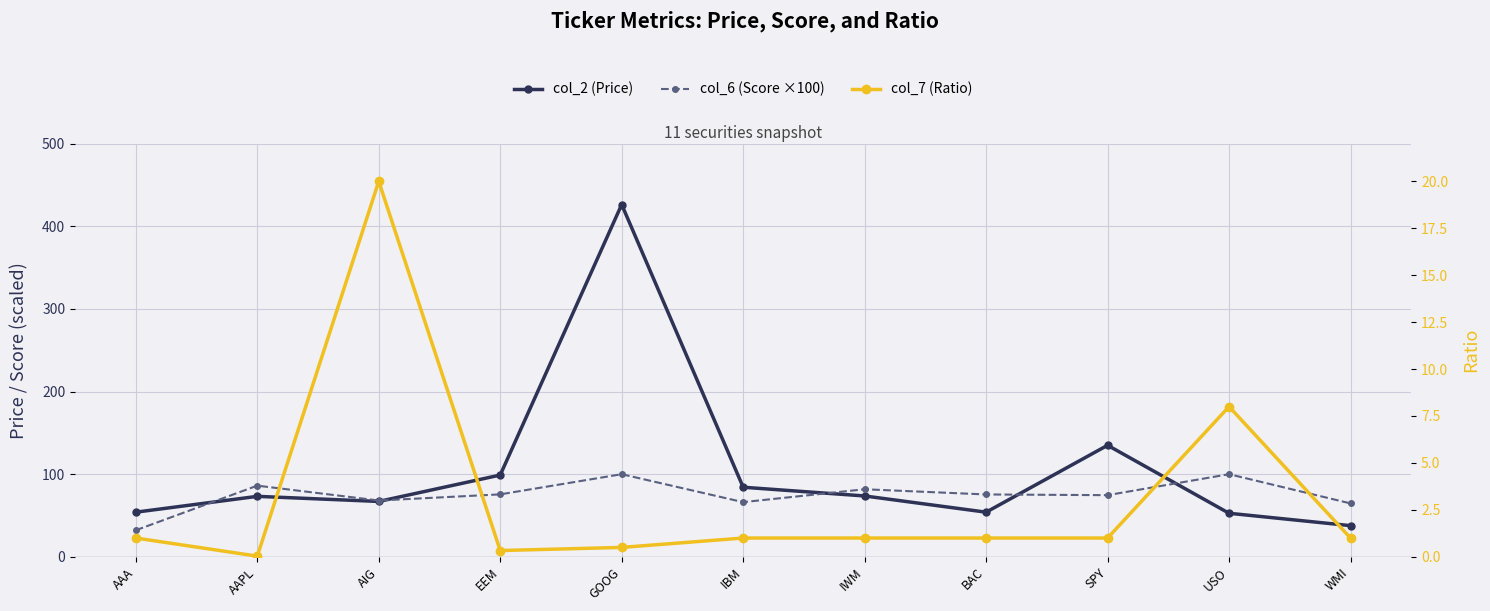

How many distinct data groups are displayed?

3